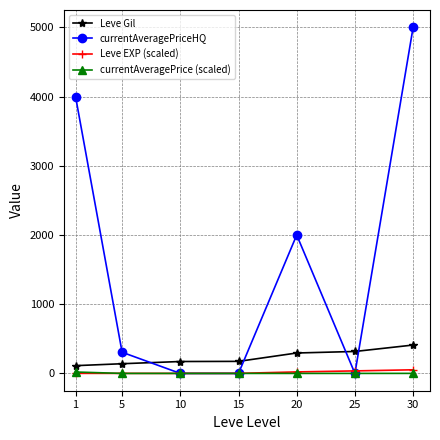

The value of Leve Gil at 5 is 140.0. True or false?

True